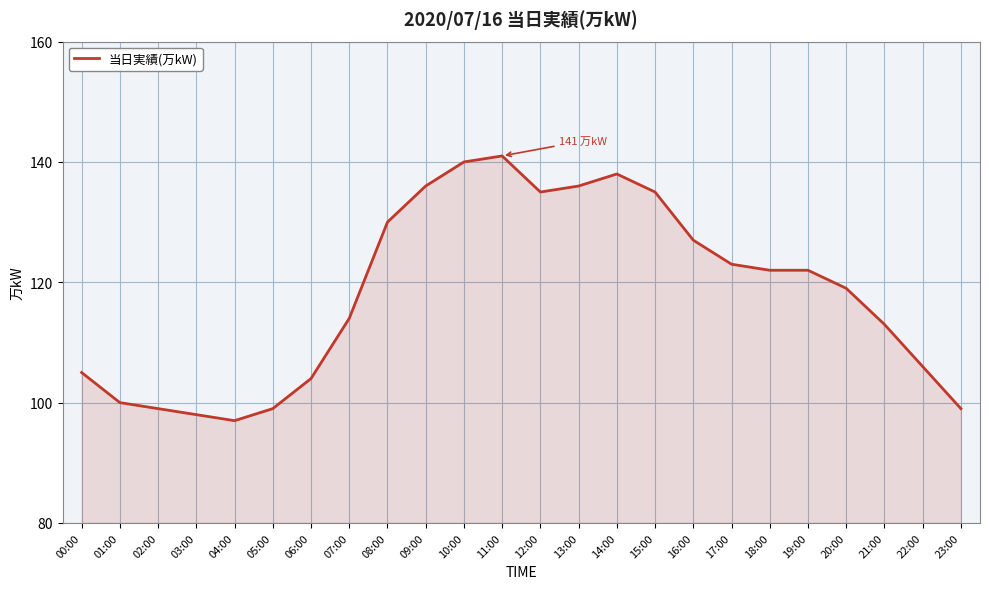

What is the minimum value shown in the chart?

97